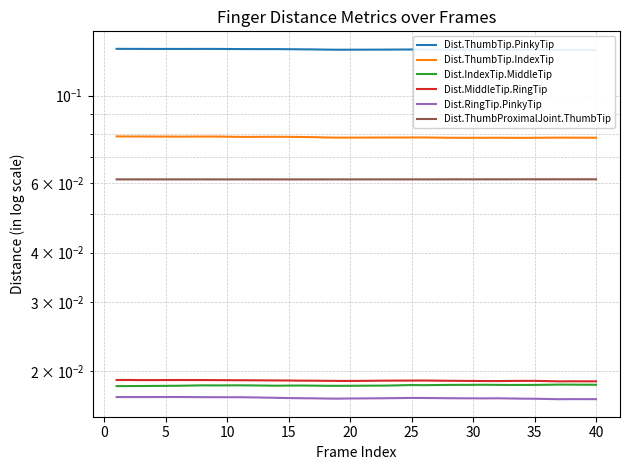

Which series has the largest total across all categories?

Dist.ThumbTip.PinkyTip